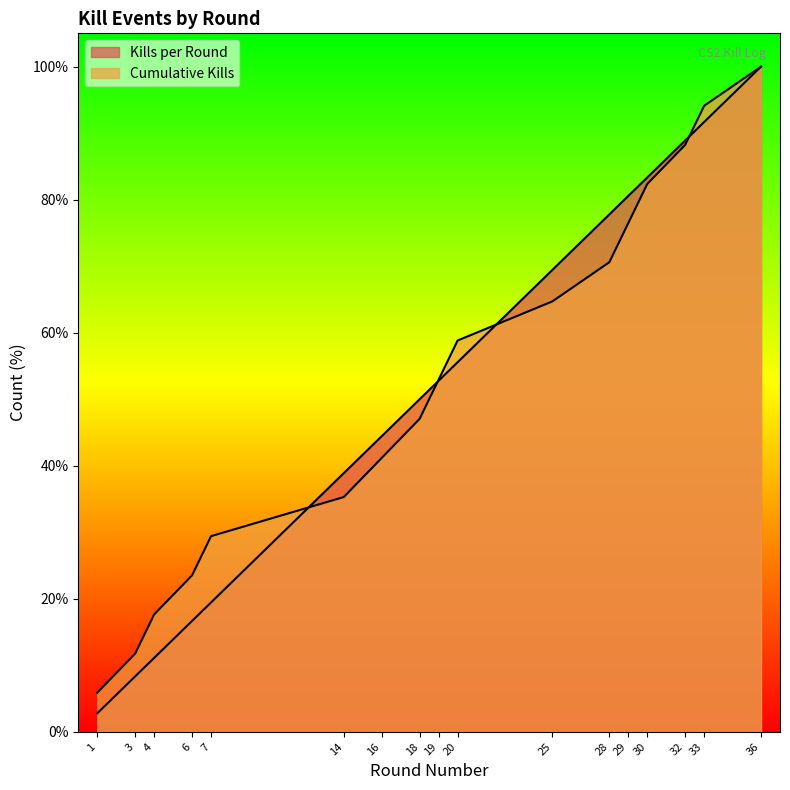

What is the value of the Cumulative Kills point at the 4th from the left?

23.5